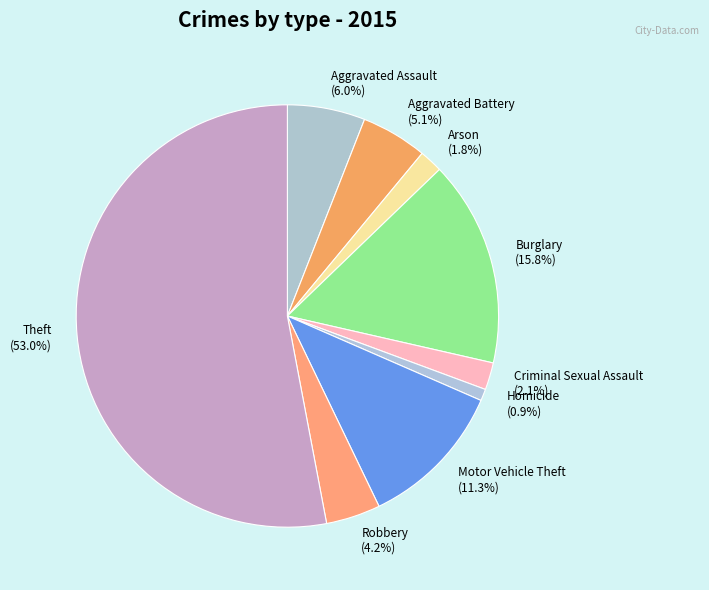

What percentage is the Aggravated Assault slice, to the nearest percent?

6%